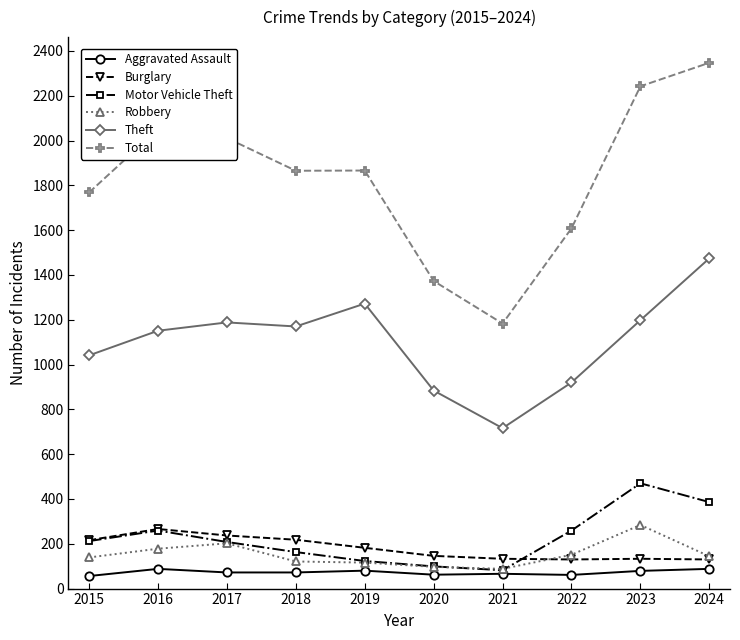

True or false: Robbery has a value of 88 at 2021.

True